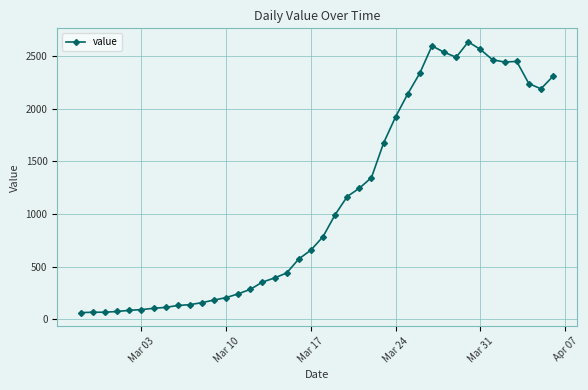

What is the difference between the second highest and second lowest values?

2535